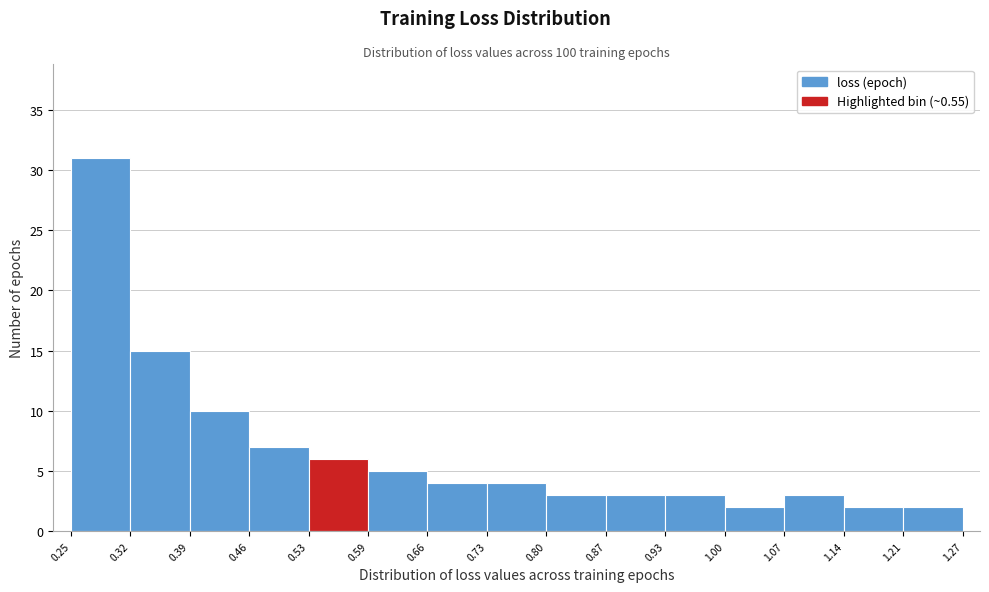

Reading left to right, list every bar in this chart as the range it spans on the x-axis followed by its height. The values are not printed on the chart, so give them approximately, as read against the axis.

0.25 to 0.32: 31
0.32 to 0.39: 15
0.39 to 0.46: 10
0.46 to 0.53: 7
0.53 to 0.59: 6
0.59 to 0.66: 5
0.66 to 0.73: 4
0.73 to 0.80: 4
0.80 to 0.87: 3
0.87 to 0.93: 3
0.93 to 1.00: 3
1.00 to 1.07: 2
1.07 to 1.14: 3
1.14 to 1.21: 2
1.21 to 1.27: 2